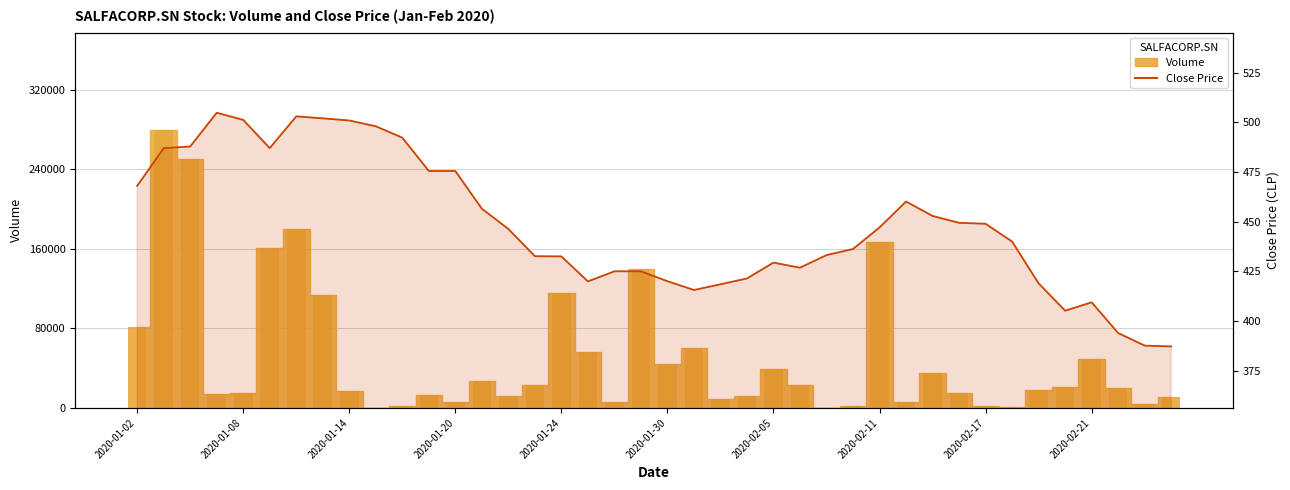

What is the change in value from 2020-02-11 to 2020-02-17?

+1.8